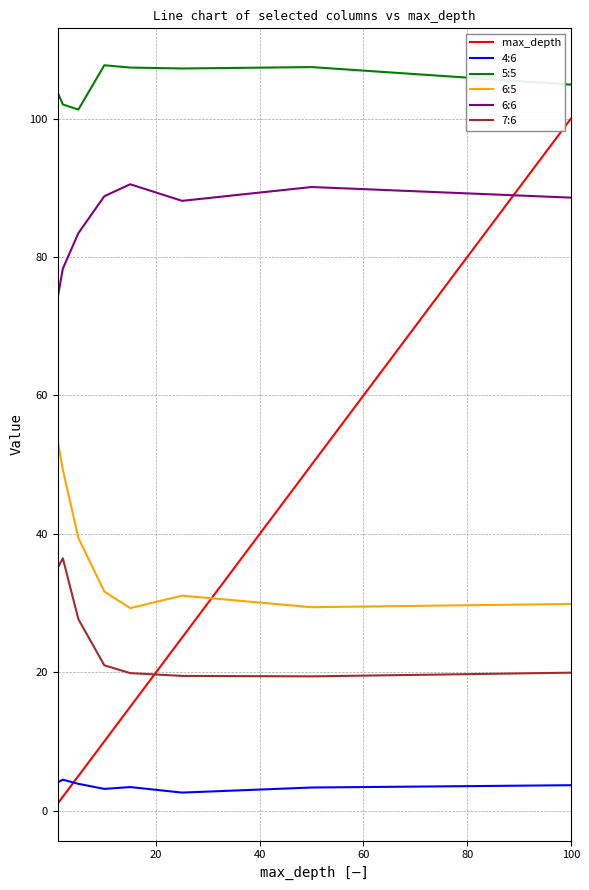

Which series has the widest spread of values?

max_depth